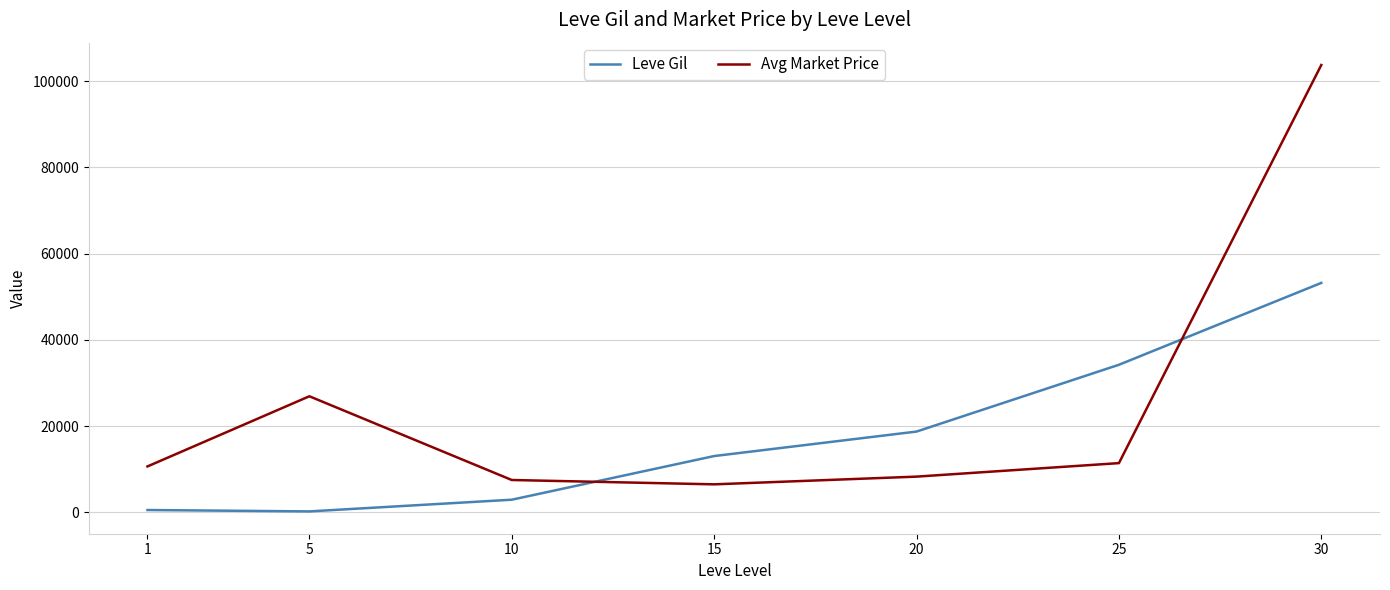

Rank the series by their maximum value, from lowest to highest.

Leve Gil, Avg Market Price